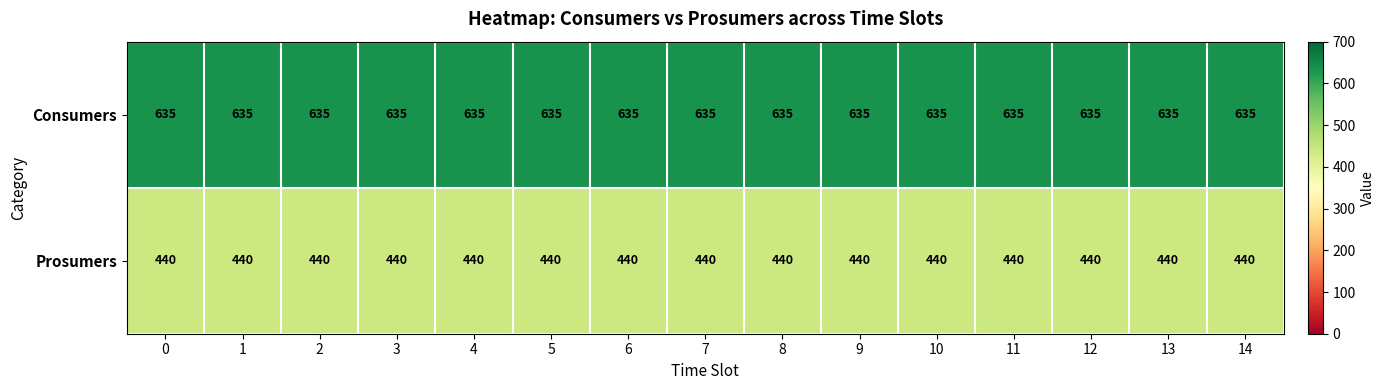

At 8, list the series in order from largest to smallest.

Consumers, Prosumers